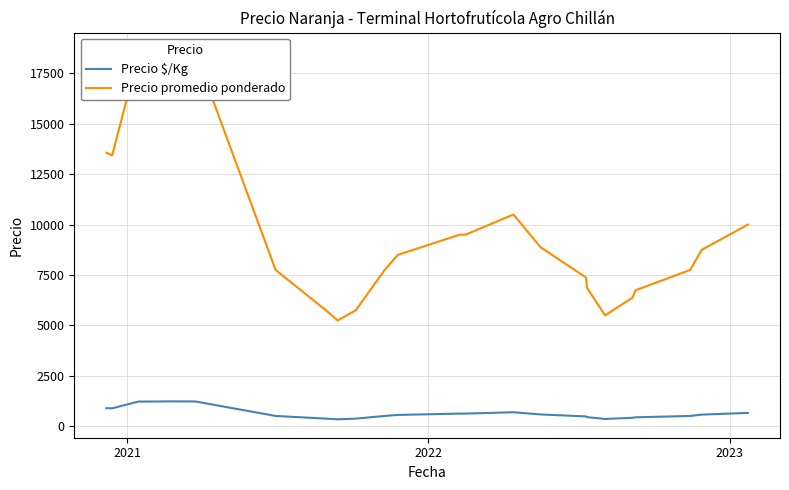

At how many categories does at least one series exceed 8899?

10